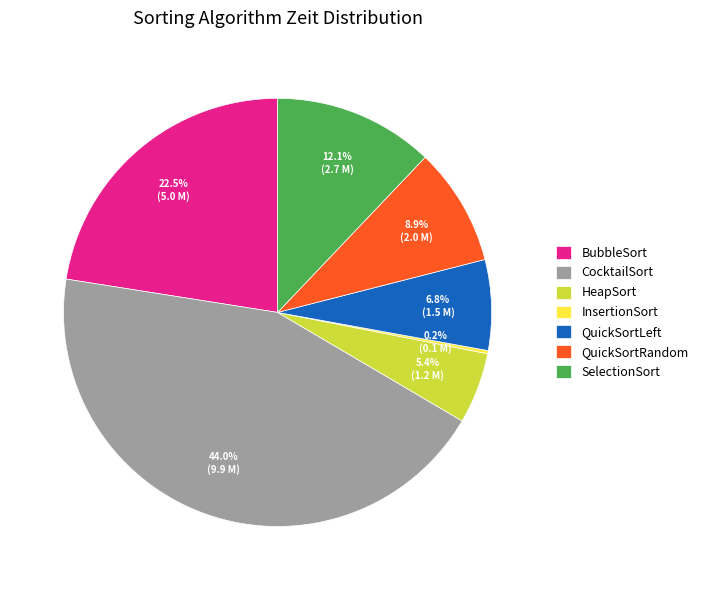

Is there any slice that represents more than half of the pie?

No